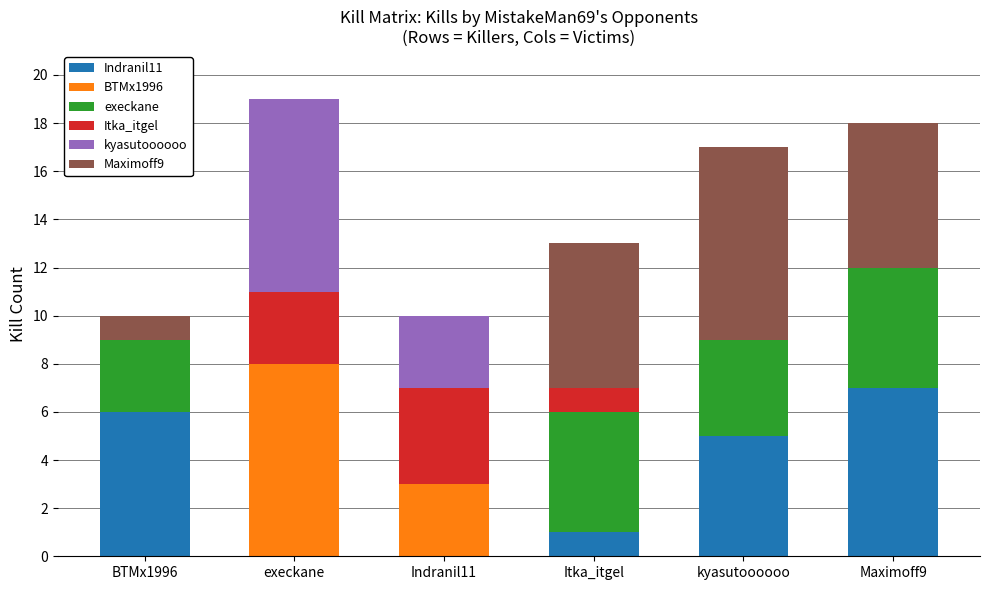

At which label does Indranil11 reach its peak?

Maximoff9